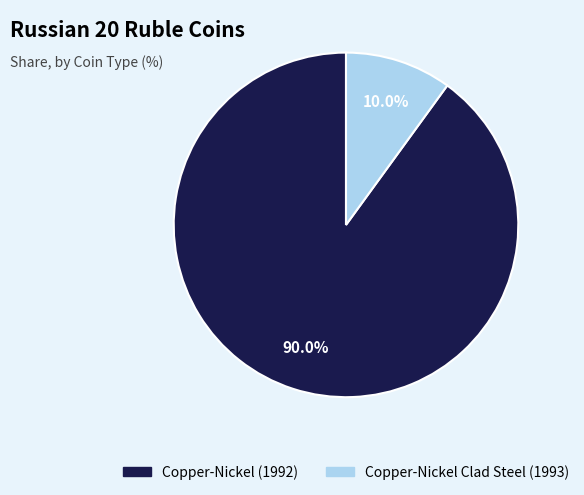

Does any single category account for the majority?

Yes